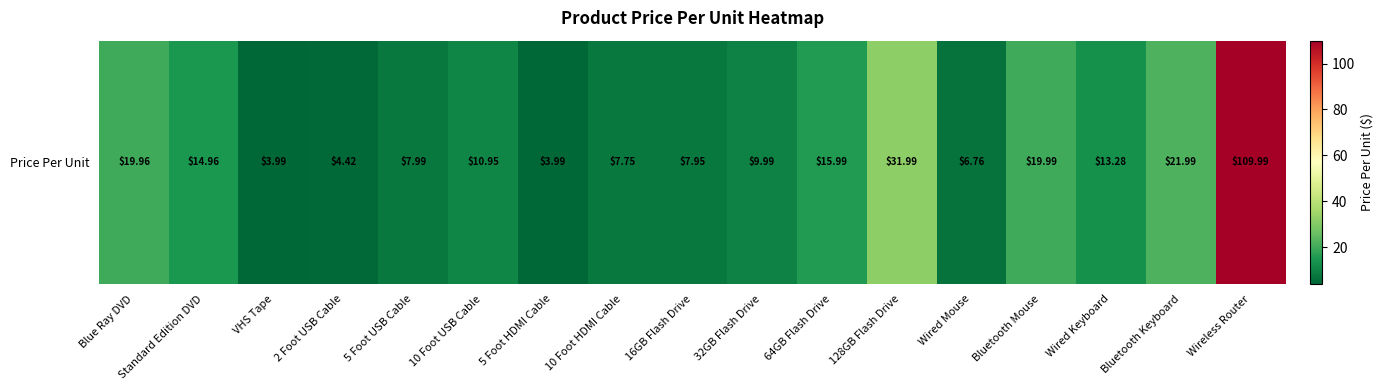

What is the sum of the values at Blue Ray DVD and Bluetooth Keyboard?

42.0